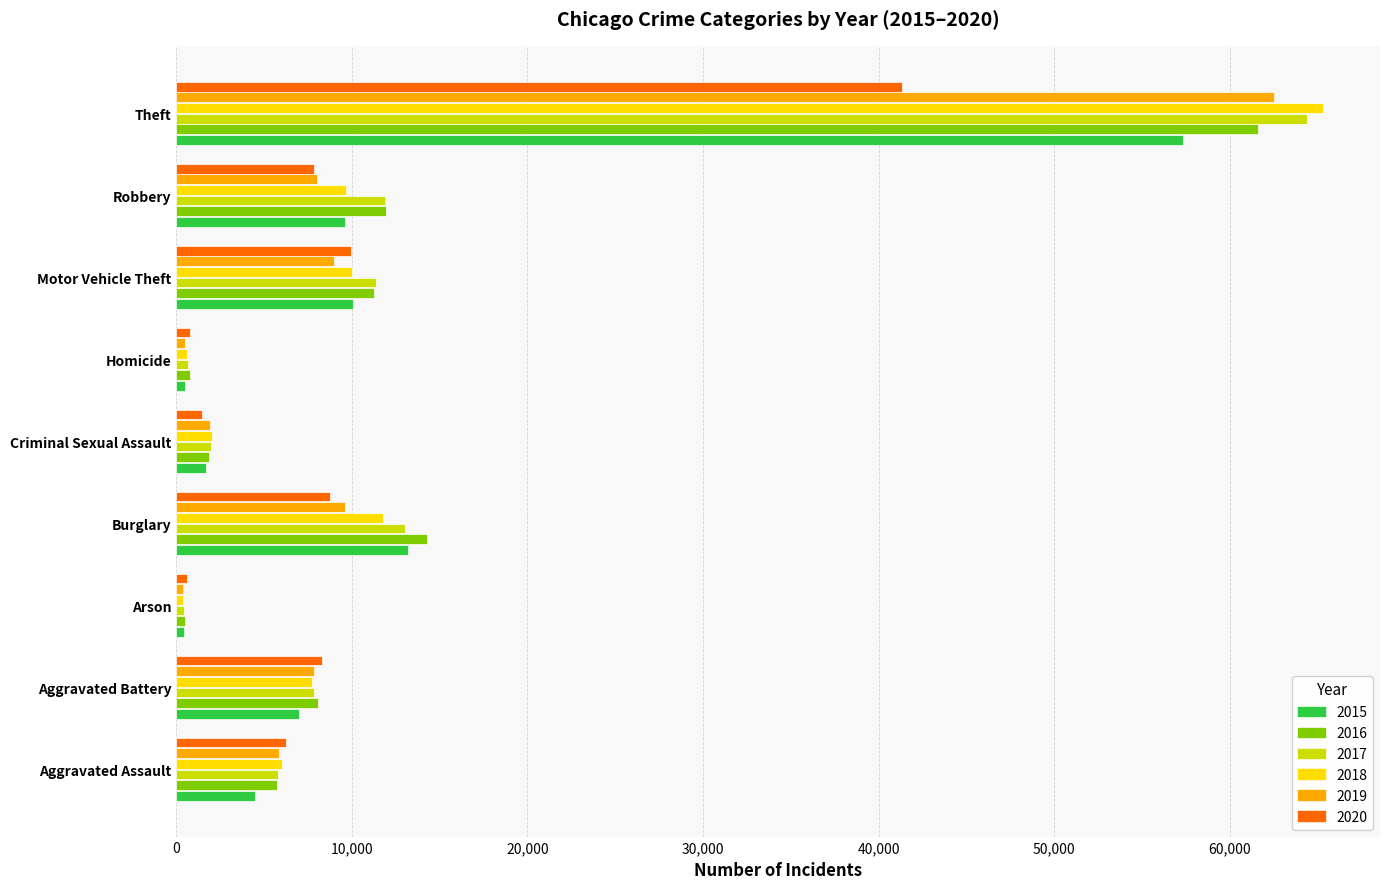

Which series has the largest range (max minus min)?

2018